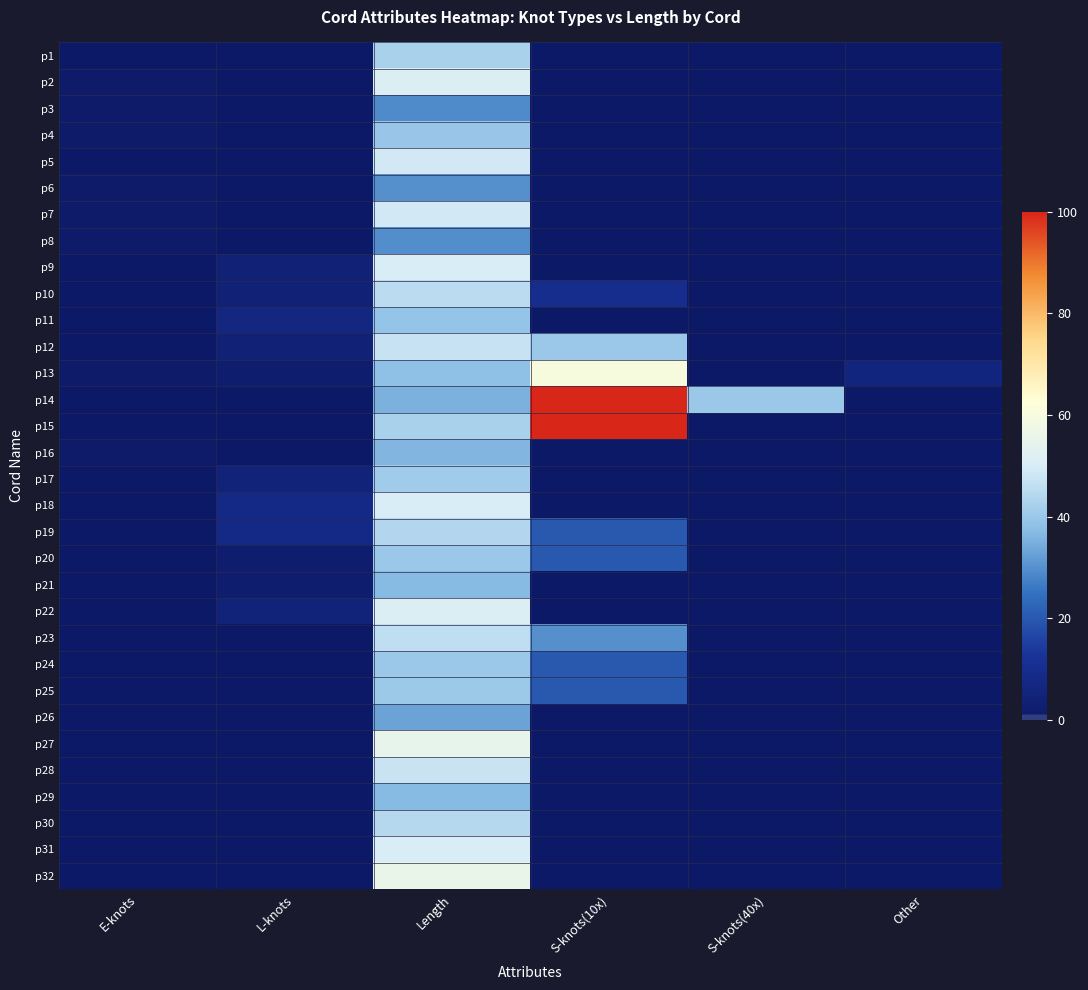

Reading right to left, transcribe all the data shown in this chart.

p1: Other=0.0	S-knots(40x)=0.0	S-knots(10x)=0.0	Length=42.5	L-knots=0.0	E-knots=0.0
p2: Other=0.0	S-knots(40x)=0.0	S-knots(10x)=0.0	Length=51.0	L-knots=0.0	E-knots=1.0
p3: Other=0.0	S-knots(40x)=0.0	S-knots(10x)=0.0	Length=29.0	L-knots=0.0	E-knots=1.0
p4: Other=0.0	S-knots(40x)=0.0	S-knots(10x)=0.0	Length=39.5	L-knots=0.0	E-knots=1.0
p5: Other=0.0	S-knots(40x)=0.0	S-knots(10x)=0.0	Length=49.0	L-knots=0.0	E-knots=0.0
p6: Other=0.0	S-knots(40x)=0.0	S-knots(10x)=0.0	Length=30.0	L-knots=0.0	E-knots=1.0
p7: Other=0.0	S-knots(40x)=0.0	S-knots(10x)=0.0	Length=49.0	L-knots=0.0	E-knots=1.0
p8: Other=0.0	S-knots(40x)=0.0	S-knots(10x)=0.0	Length=29.5	L-knots=0.0	E-knots=1.0
p9: Other=0.0	S-knots(40x)=0.0	S-knots(10x)=0.0	Length=50.0	L-knots=4.0	E-knots=0.0
p10: Other=0.0	S-knots(40x)=0.0	S-knots(10x)=10.0	Length=45.0	L-knots=4.0	E-knots=0.0
p11: Other=0.0	S-knots(40x)=0.0	S-knots(10x)=0.0	Length=39.0	L-knots=7.0	E-knots=0.0
p12: Other=0.0	S-knots(40x)=0.0	S-knots(10x)=40.0	Length=47.0	L-knots=4.0	E-knots=0.0
p13: Other=6.0	S-knots(40x)=0.0	S-knots(10x)=60.0	Length=38.0	L-knots=2.0	E-knots=1.0
p14: Other=0.0	S-knots(40x)=40.0	S-knots(10x)=100.0	Length=35.5	L-knots=0.0	E-knots=0.0
p15: Other=0.0	S-knots(40x)=0.0	S-knots(10x)=100.0	Length=42.5	L-knots=0.0	E-knots=0.0
p16: Other=0.0	S-knots(40x)=0.0	S-knots(10x)=0.0	Length=36.0	L-knots=0.0	E-knots=1.0
p17: Other=0.0	S-knots(40x)=0.0	S-knots(10x)=0.0	Length=41.0	L-knots=5.0	E-knots=0.0
p18: Other=0.0	S-knots(40x)=0.0	S-knots(10x)=0.0	Length=50.0	L-knots=8.0	E-knots=0.0
p19: Other=0.0	S-knots(40x)=0.0	S-knots(10x)=20.0	Length=44.0	L-knots=8.0	E-knots=0.0
p20: Other=0.0	S-knots(40x)=0.0	S-knots(10x)=20.0	Length=40.0	L-knots=2.0	E-knots=0.0
p21: Other=0.0	S-knots(40x)=0.0	S-knots(10x)=0.0	Length=37.0	L-knots=2.0	E-knots=0.0
p22: Other=0.0	S-knots(40x)=0.0	S-knots(10x)=0.0	Length=51.0	L-knots=5.0	E-knots=0.0
p23: Other=0.0	S-knots(40x)=0.0	S-knots(10x)=30.0	Length=46.0	L-knots=0.0	E-knots=0.0
p24: Other=0.0	S-knots(40x)=0.0	S-knots(10x)=20.0	Length=40.0	L-knots=0.0	E-knots=0.0
p25: Other=0.0	S-knots(40x)=0.0	S-knots(10x)=20.0	Length=40.5	L-knots=0.0	E-knots=0.0
p26: Other=0.0	S-knots(40x)=0.0	S-knots(10x)=0.0	Length=33.0	L-knots=0.0	E-knots=0.0
p27: Other=0.0	S-knots(40x)=0.0	S-knots(10x)=0.0	Length=55.0	L-knots=0.0	E-knots=0.0
p28: Other=0.0	S-knots(40x)=0.0	S-knots(10x)=0.0	Length=47.5	L-knots=0.0	E-knots=0.0
p29: Other=0.0	S-knots(40x)=0.0	S-knots(10x)=0.0	Length=37.0	L-knots=0.0	E-knots=0.0
p30: Other=0.0	S-knots(40x)=0.0	S-knots(10x)=0.0	Length=44.5	L-knots=0.0	E-knots=0.0
p31: Other=0.0	S-knots(40x)=0.0	S-knots(10x)=0.0	Length=50.0	L-knots=0.0	E-knots=0.0
p32: Other=0.0	S-knots(40x)=0.0	S-knots(10x)=0.0	Length=55.5	L-knots=0.0	E-knots=0.0